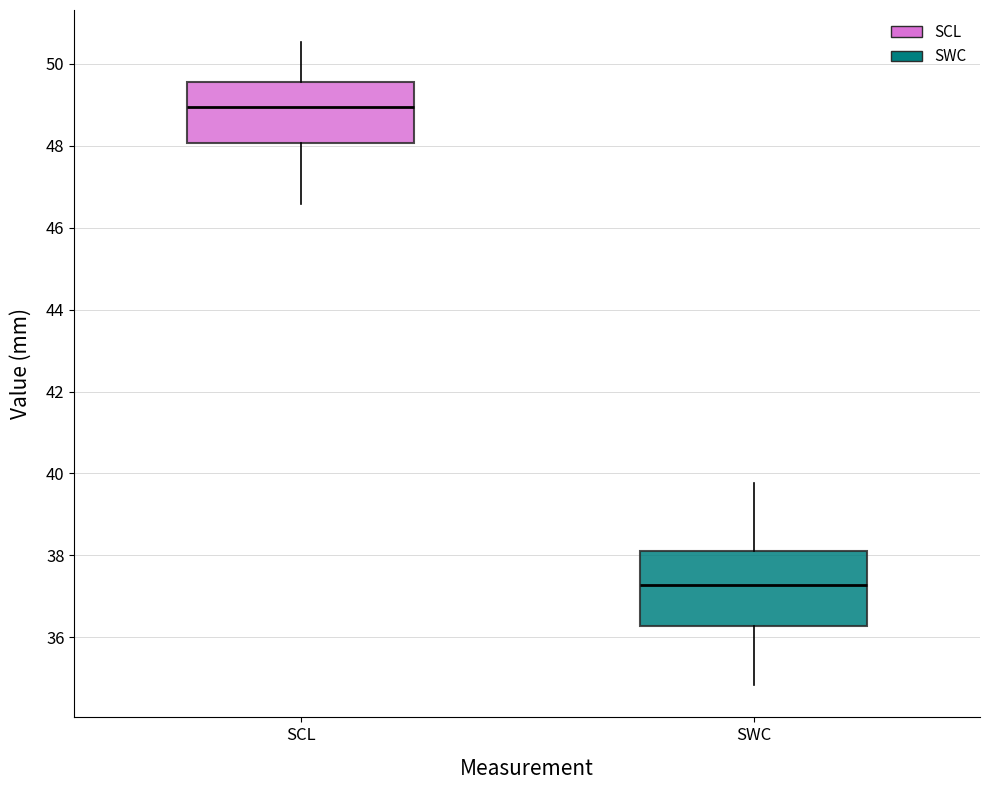

Which box's median line is the lowest?

SWC